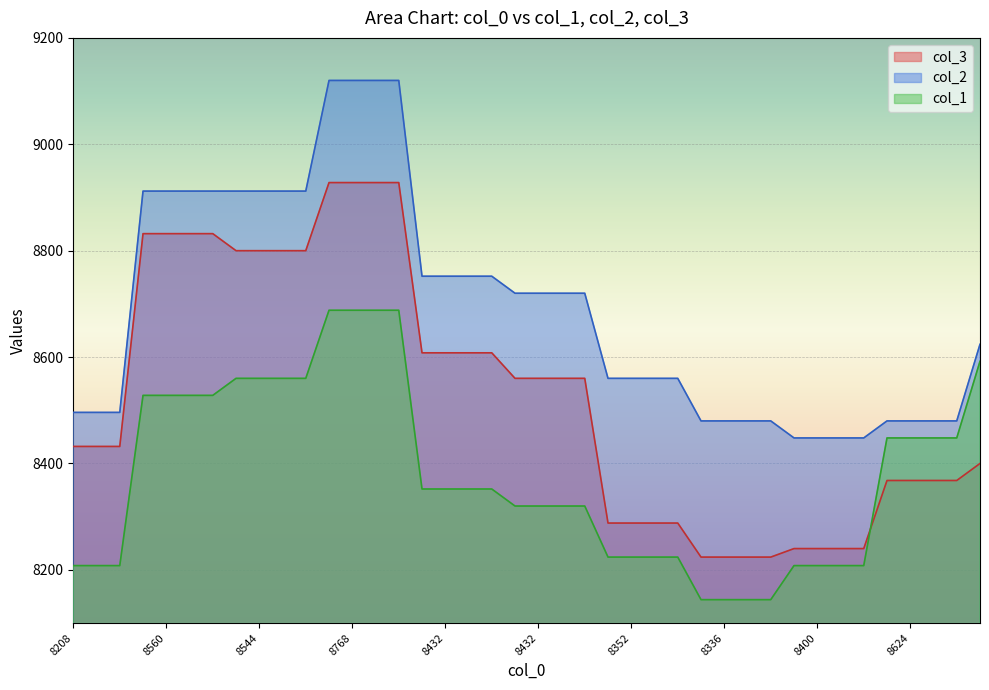

What is the highest value of the col_2 series?

9120